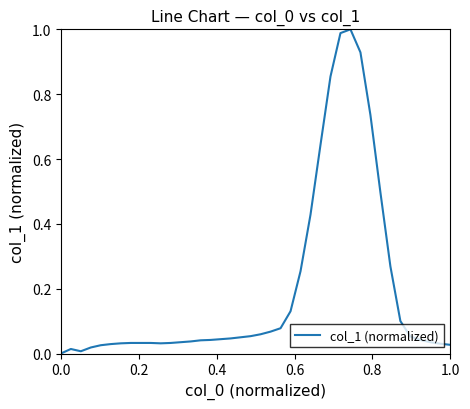

Does the chart have visible grid lines?

No